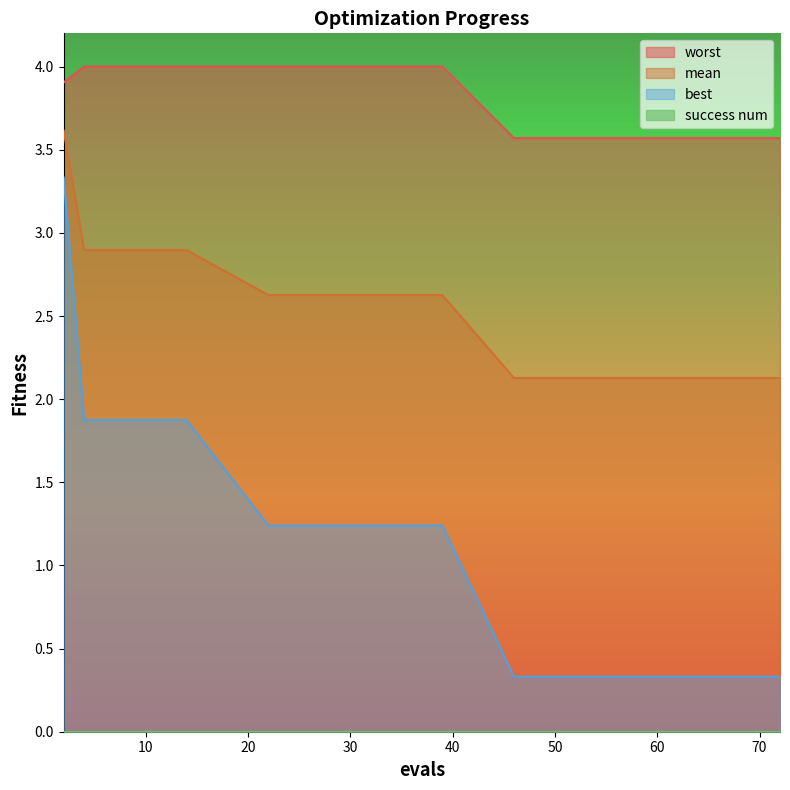

At how many categories does at least one series exceed 0?

20